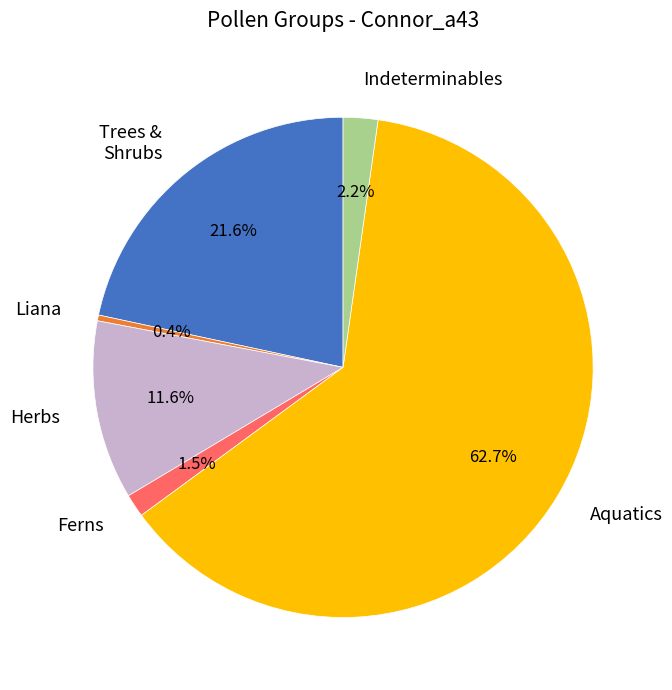

How much of the chart is everything except Ferns?

98.5%